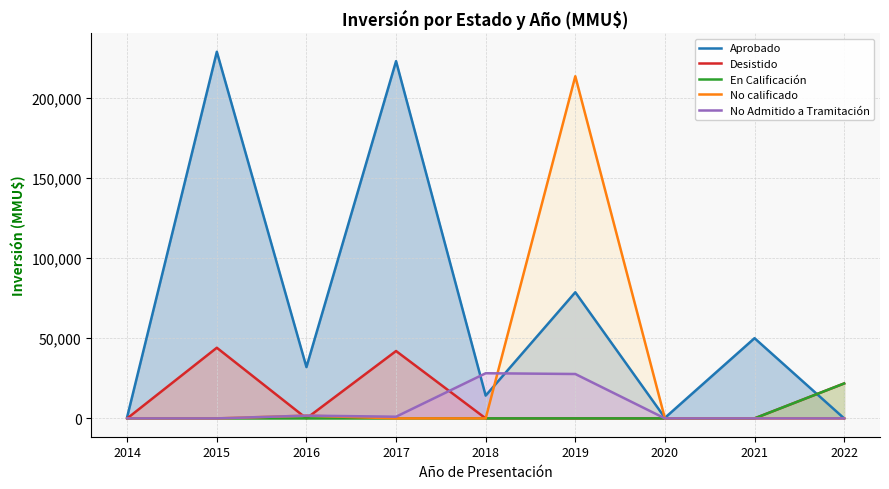

Is it true that No Admitido a Tramitación equals -16521 at 2022?

False